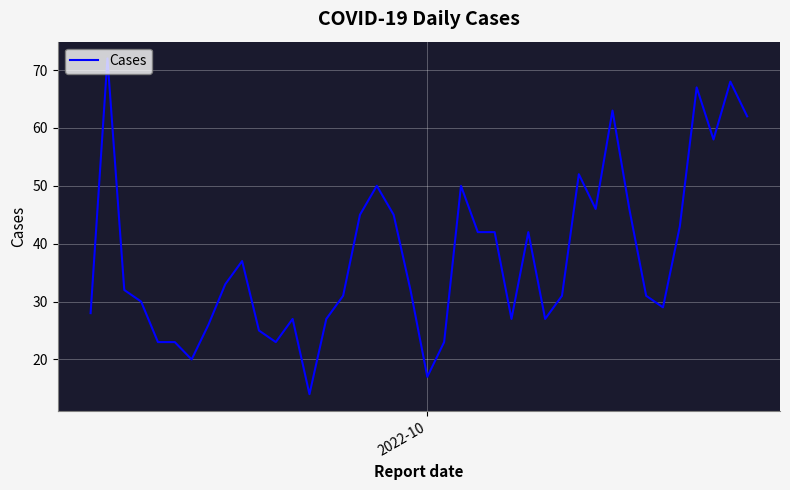

What is the difference between the maximum and minimum values?

58